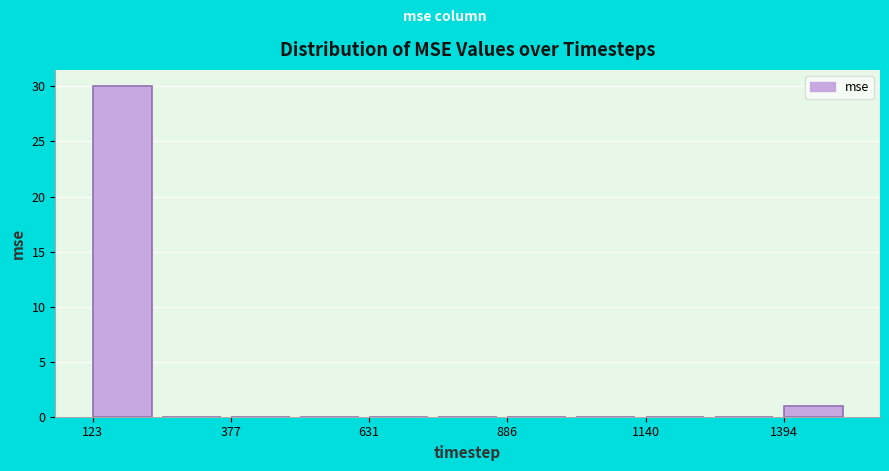

Around what value on the x-axis is the tallest bar? Give the approximate position of its centre, as read against the axis.

200